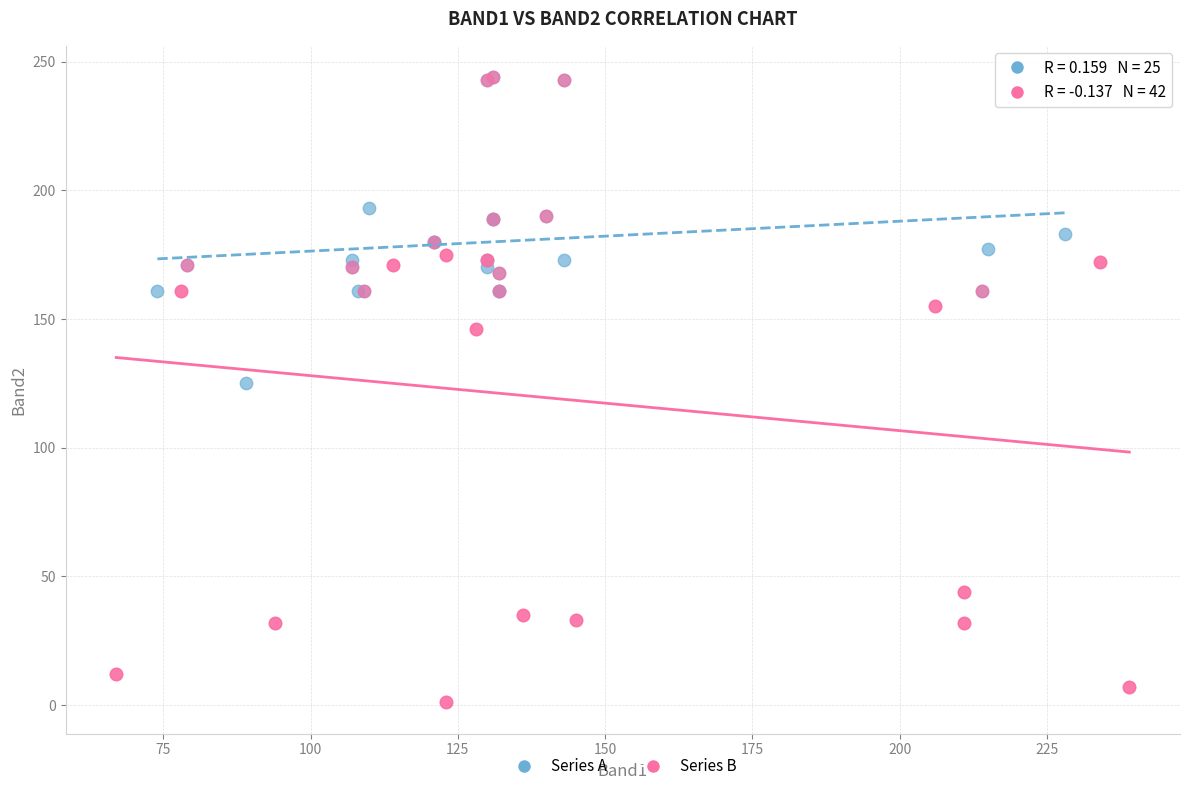

Which series has the largest Y range (max minus min)?

Series B